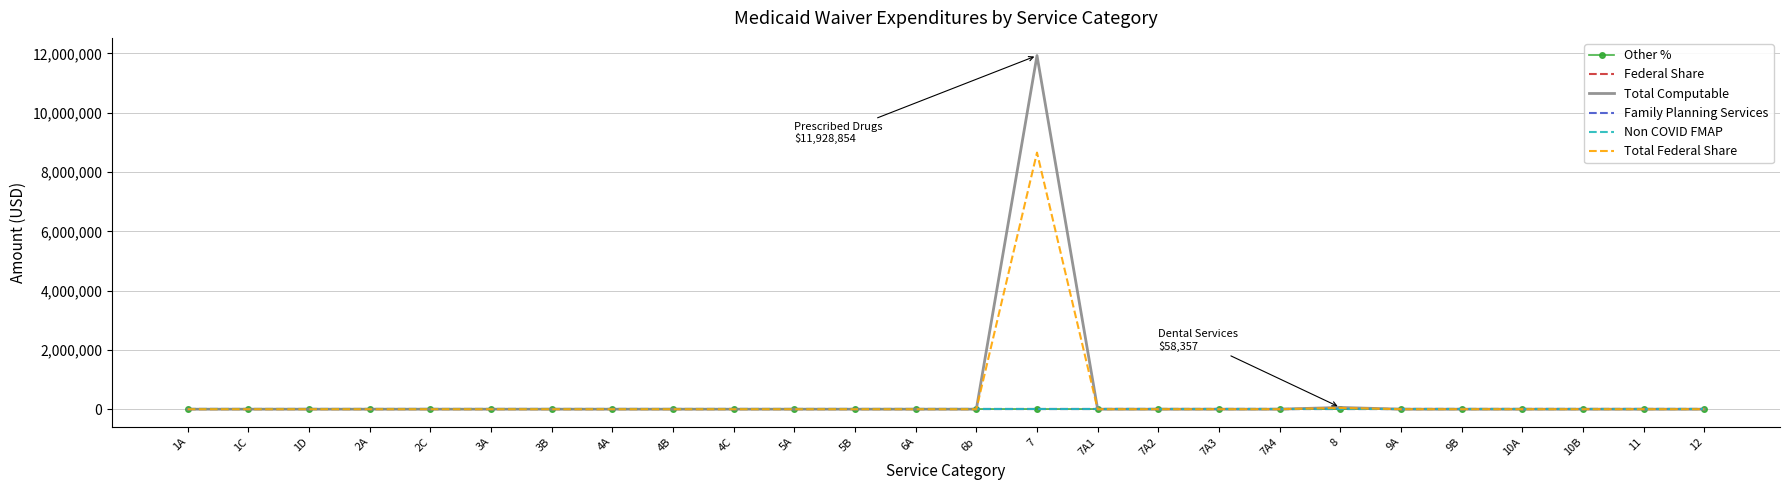

True or false: Total Federal Share and Federal Share intersect in this chart.

False